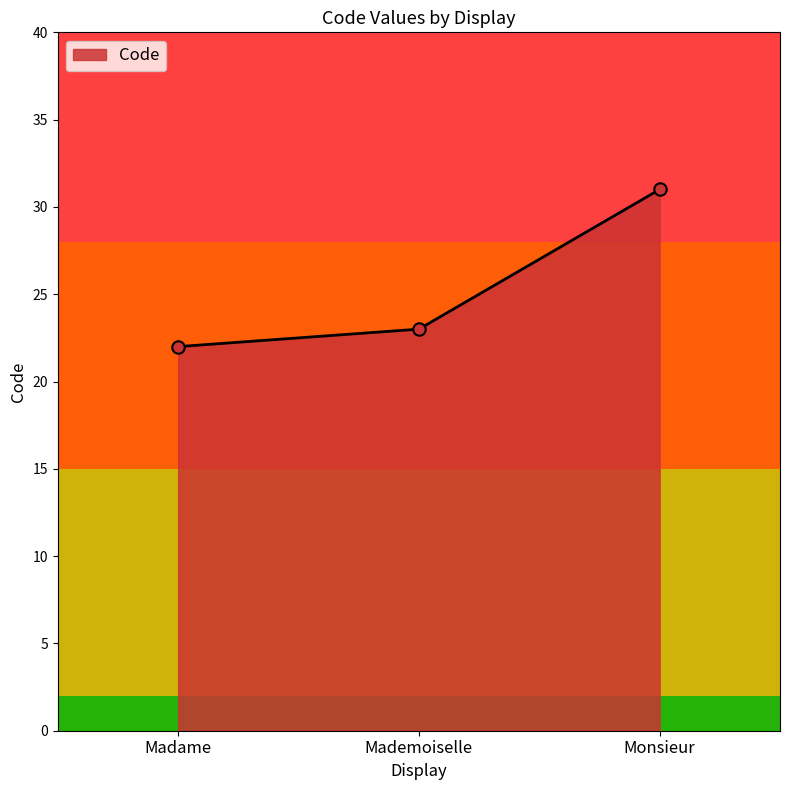

What is the change in value from Madame to Monsieur?

+9